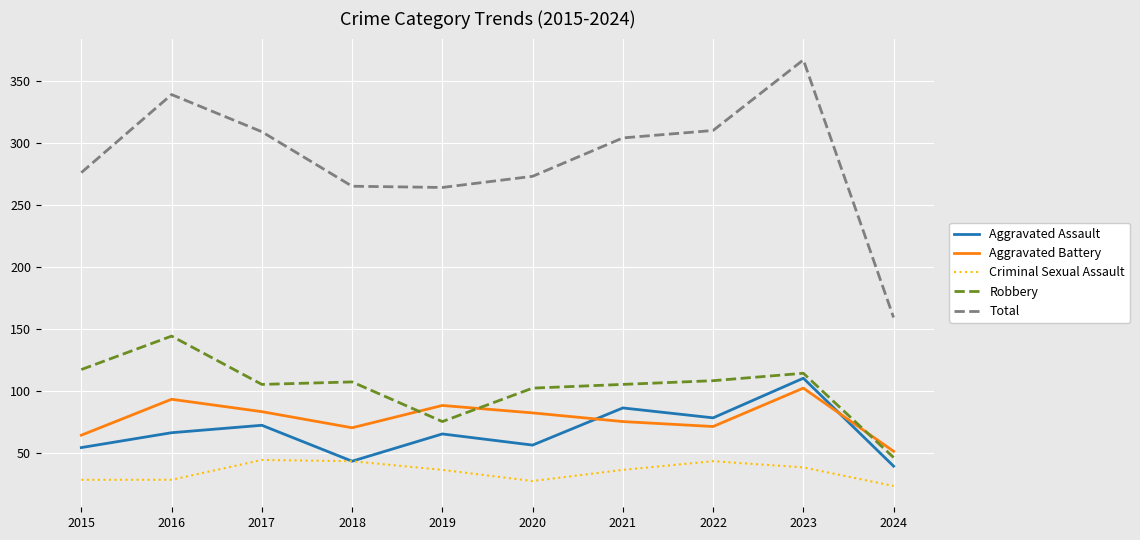

What is the total value across all series at 2020?

540